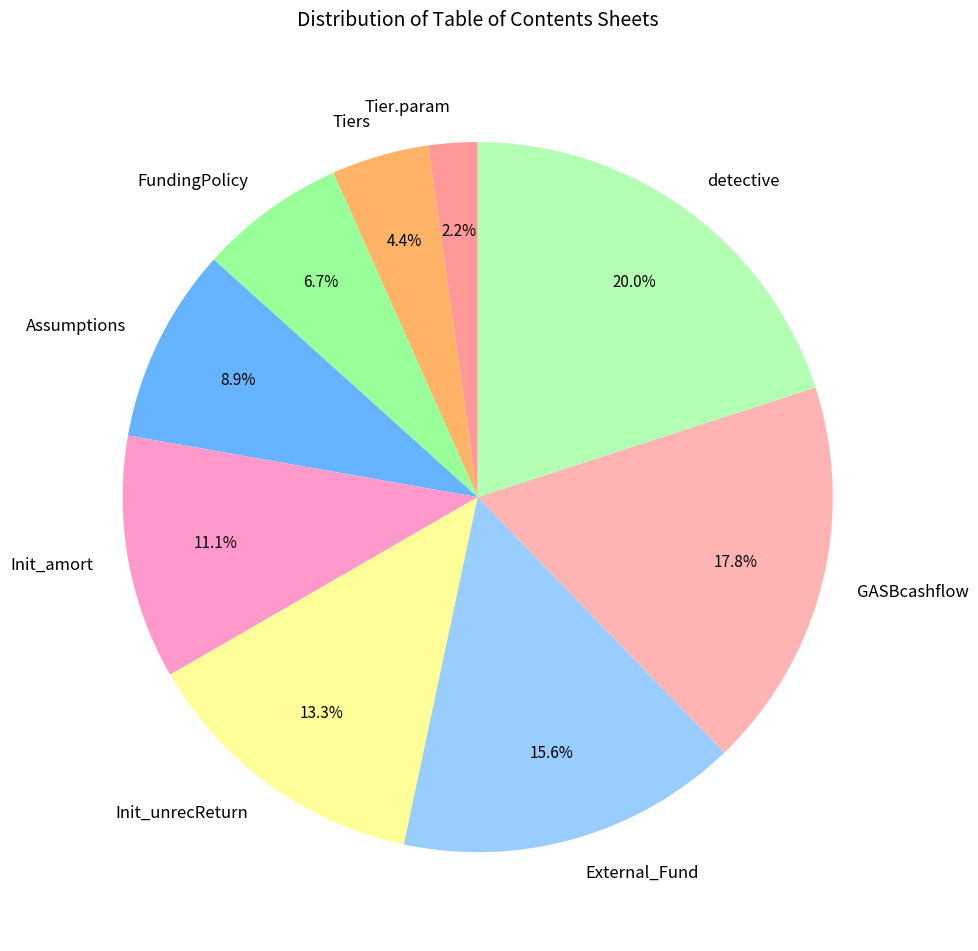

Approximately how many times larger is the value at detective compared to Init_unrecReturn?

1.5